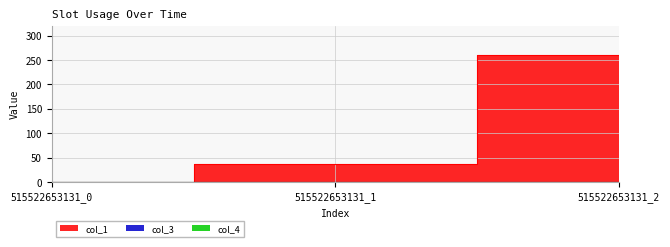

What are all the series names shown in the legend?

col_1, col_3, col_4